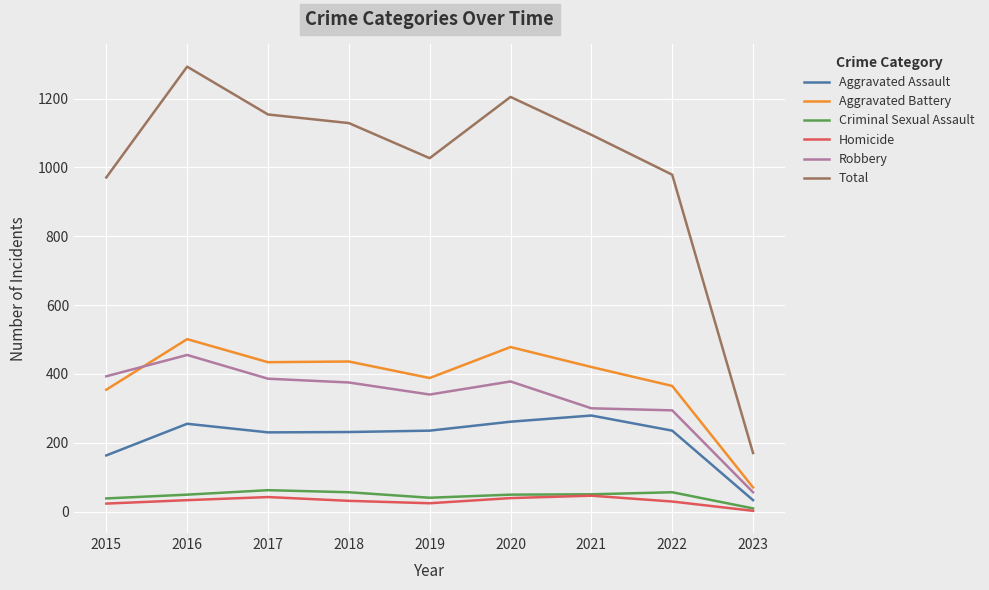

How many lines are shown in the chart?

6